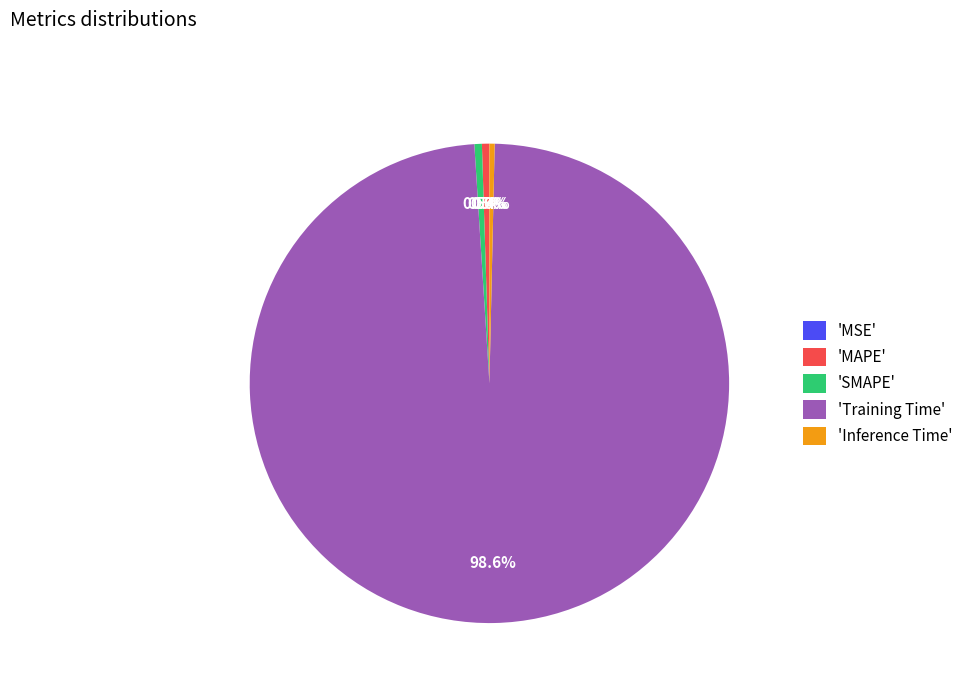

What is the majority slice?

'Training Time'